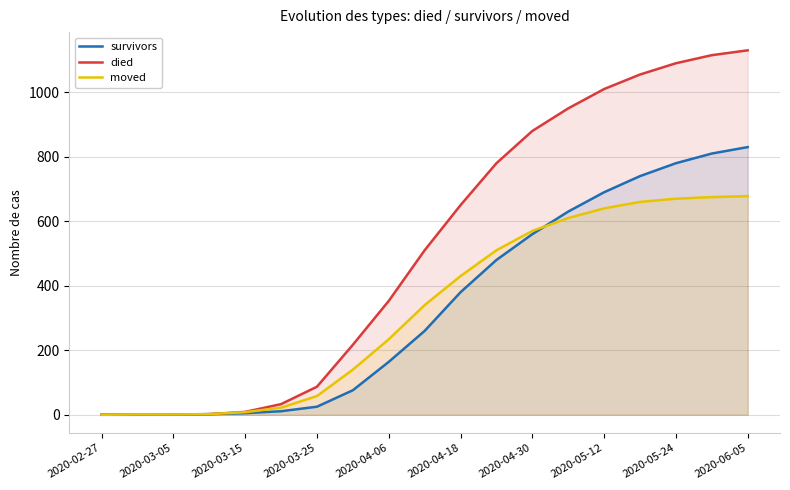

What is the total value across all series at 13?

2190